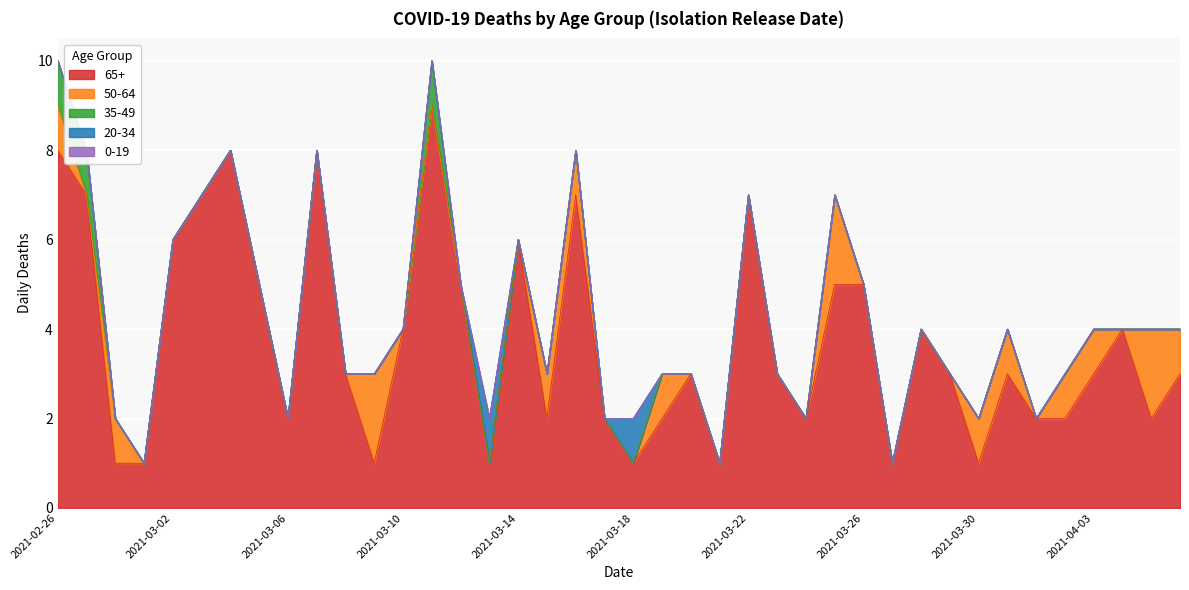

Does the chart display data point markers on the line(s)?

No